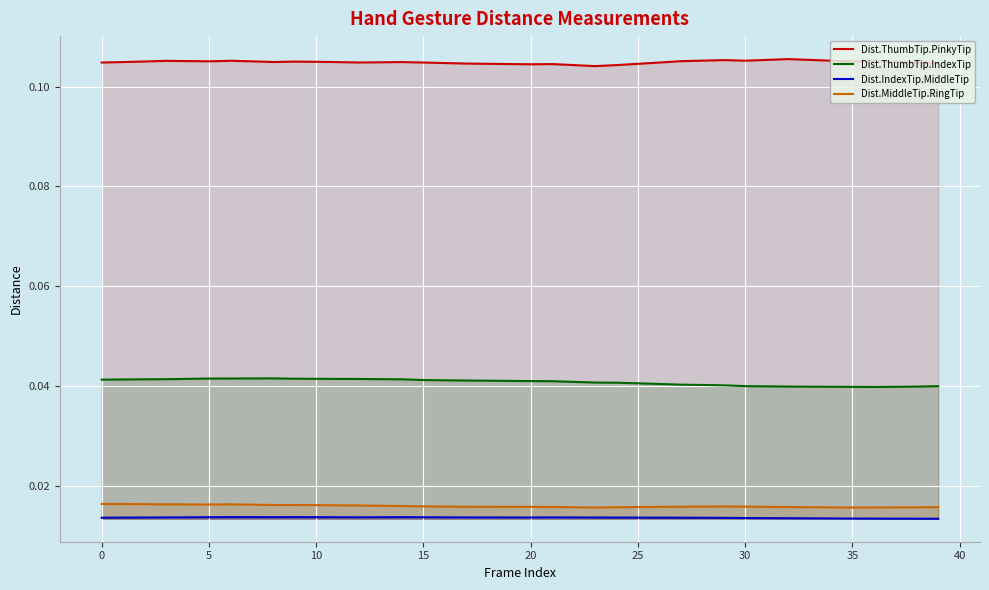

True or false: Dist.IndexTip.MiddleTip has more than 2 interior local peaks.

True